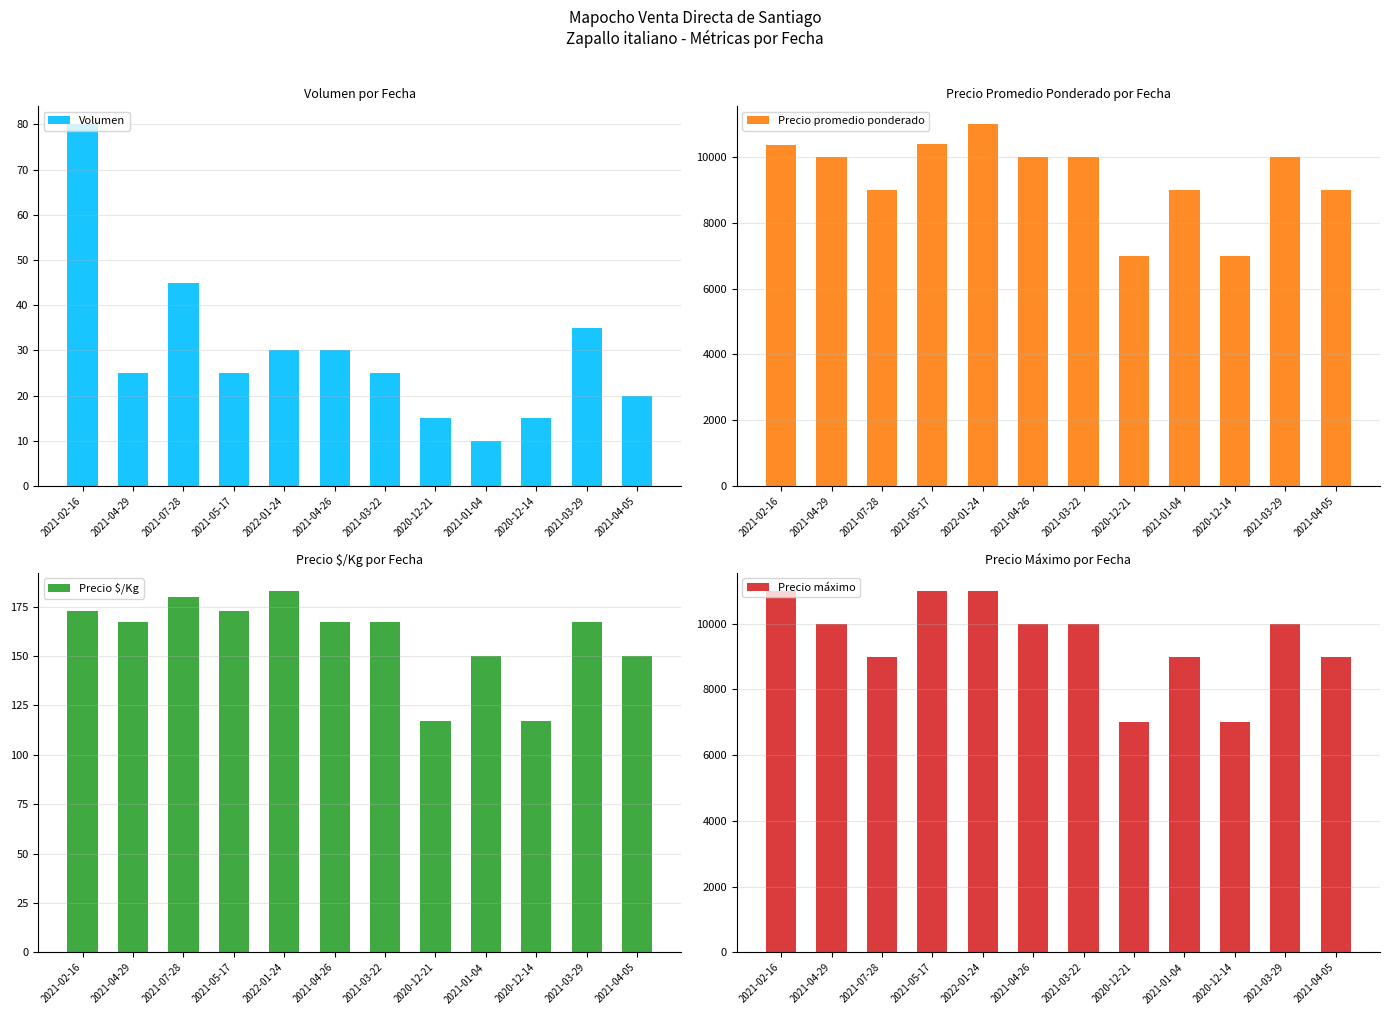

At which category is the sum across all series the highest?

2022-01-24